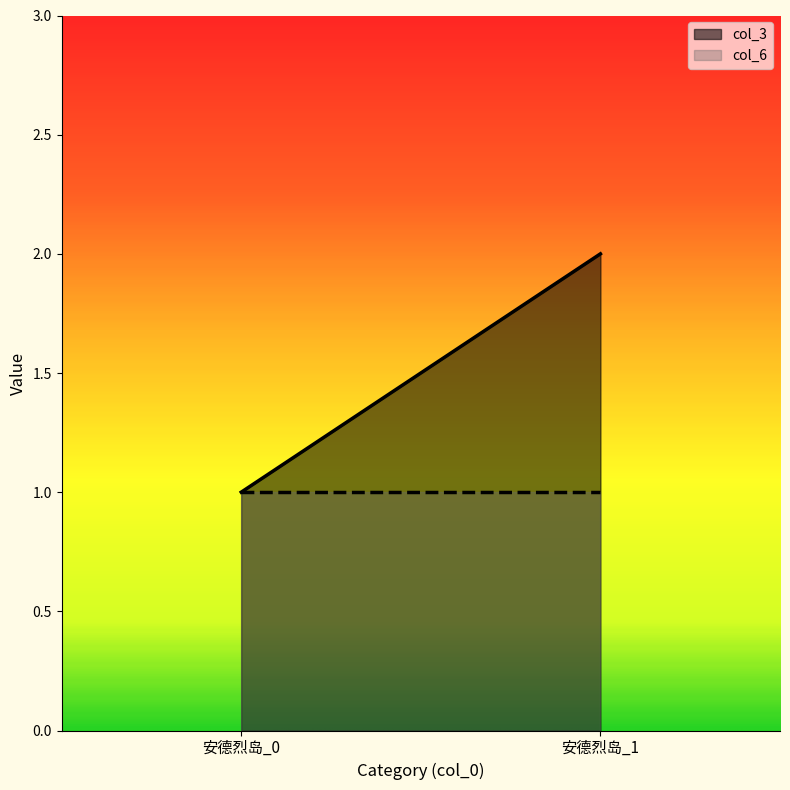

How many series are shown in this chart?

2